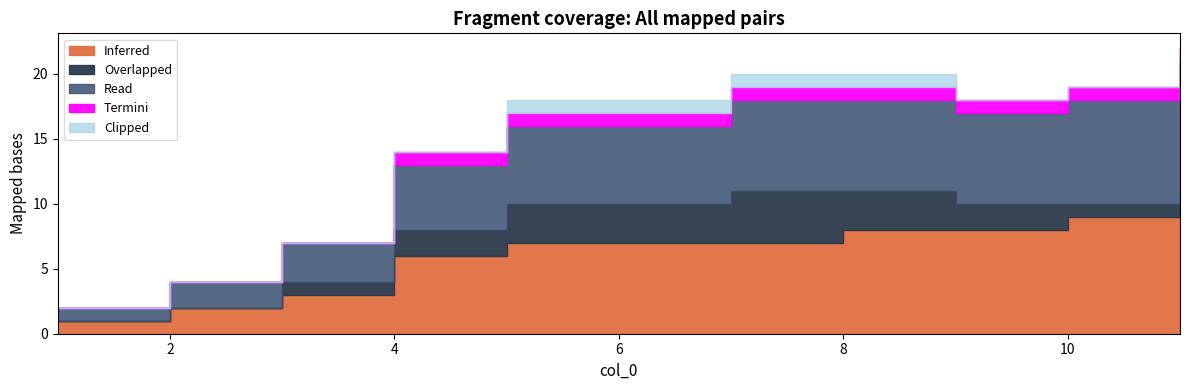

Which series has the largest total across all categories?

Inferred